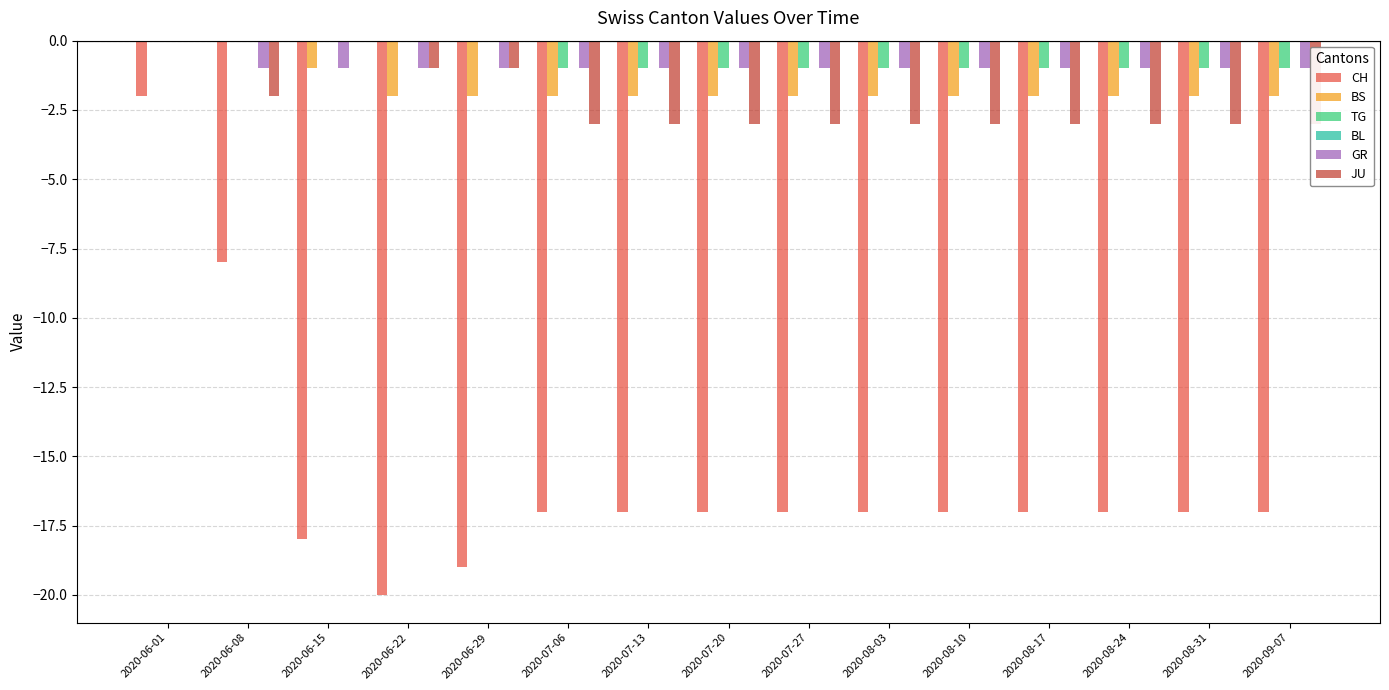

Between 2020-06-22 and 2020-07-13, which series saw the biggest shift?

CH